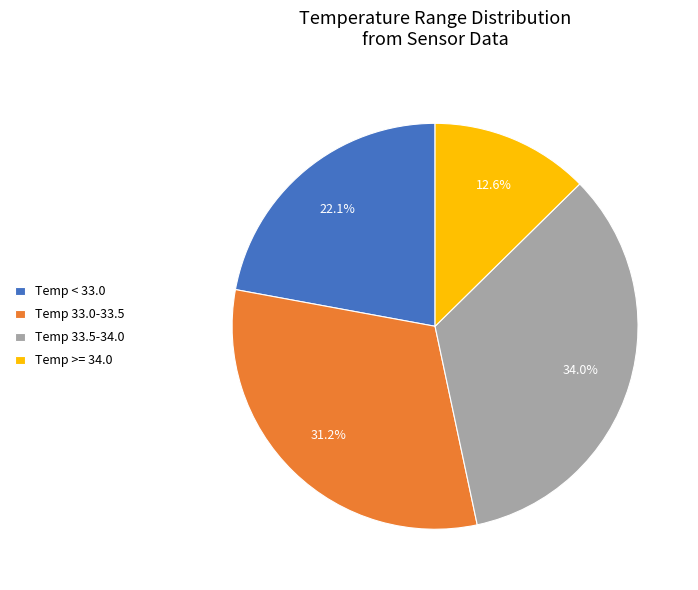

Count the number of slices in the pie.

4